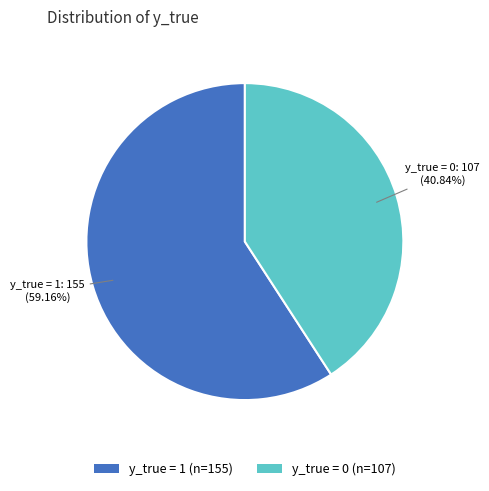

Rank the categories by value from highest to lowest.

y_true = 1, y_true = 0